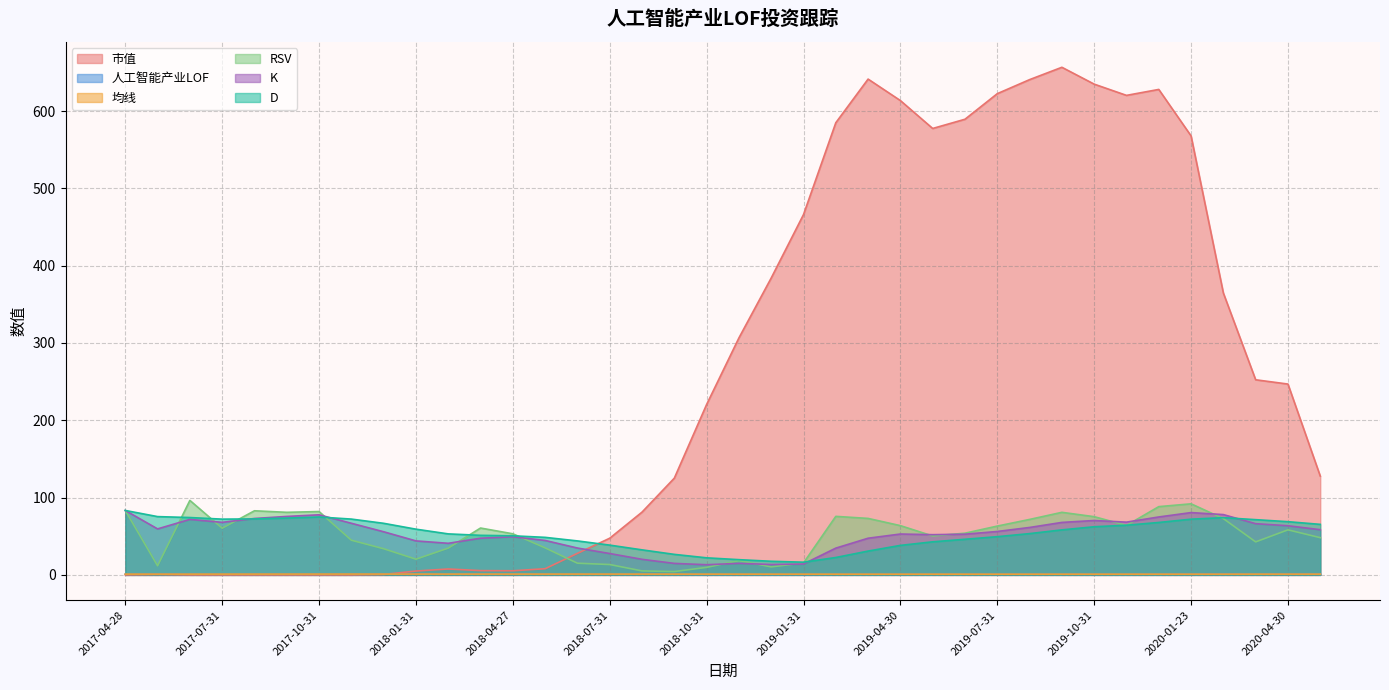

Which series changed the most between 2017-09-29 and 2018-12-28?

市值